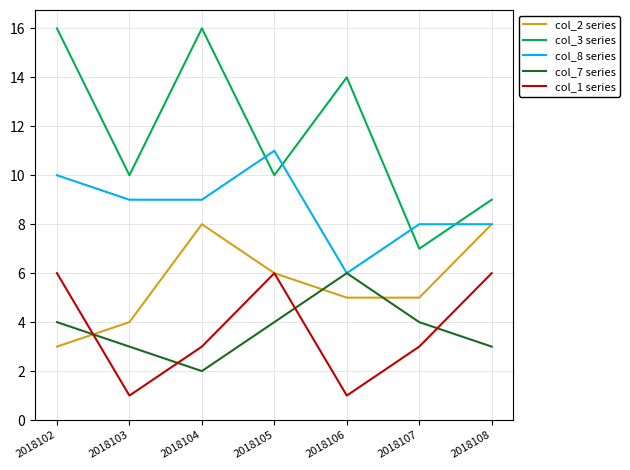

Which series changed the most between 2018102 and 2018104?

col_2 series